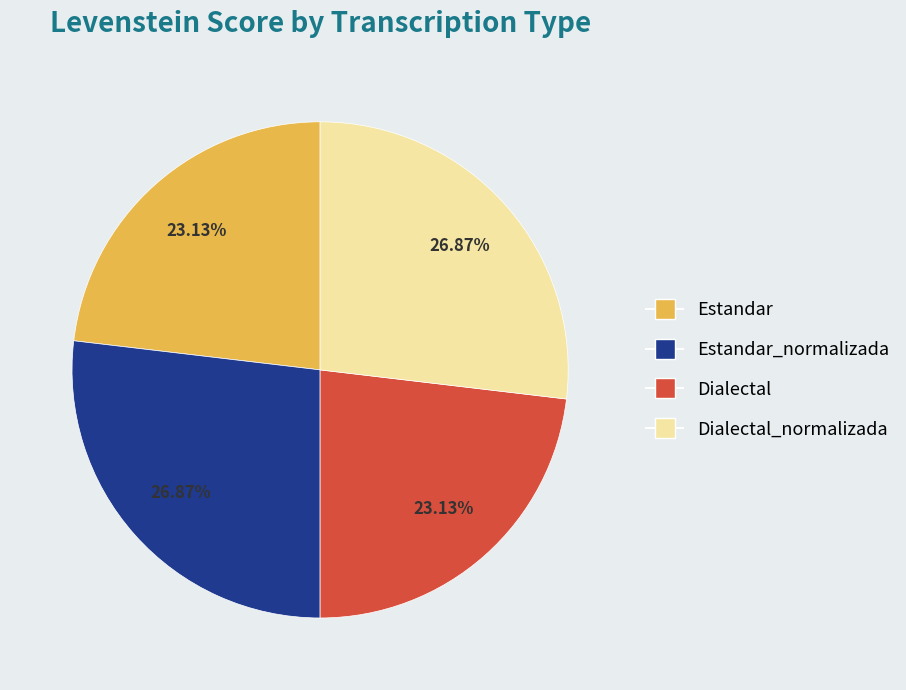

Is there a majority slice in this chart?

No